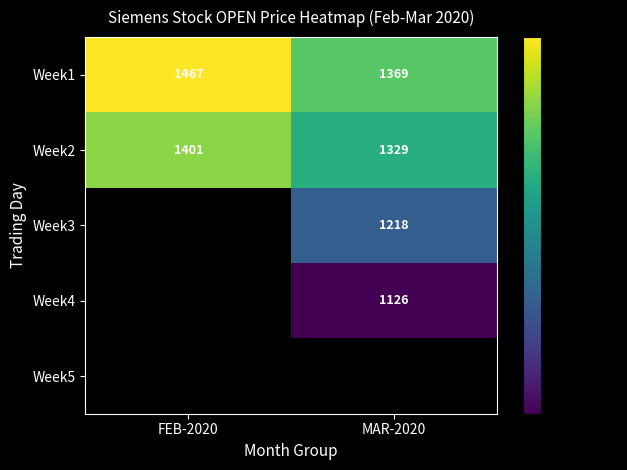

Which category has the lowest value across all series?

MAR-2020